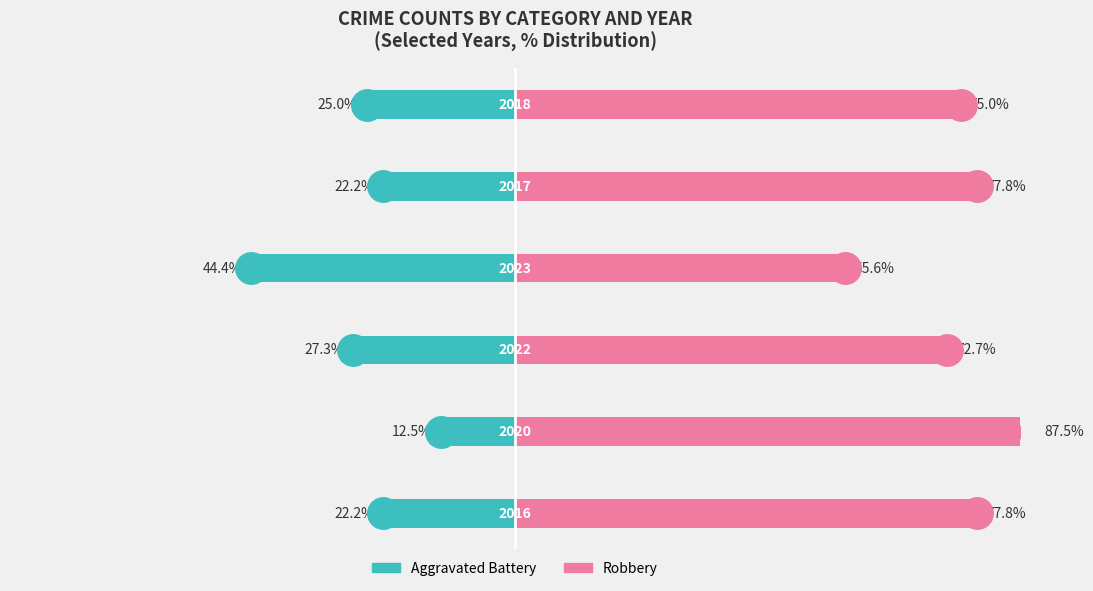

What is the average value of the Robbery series?

74.4